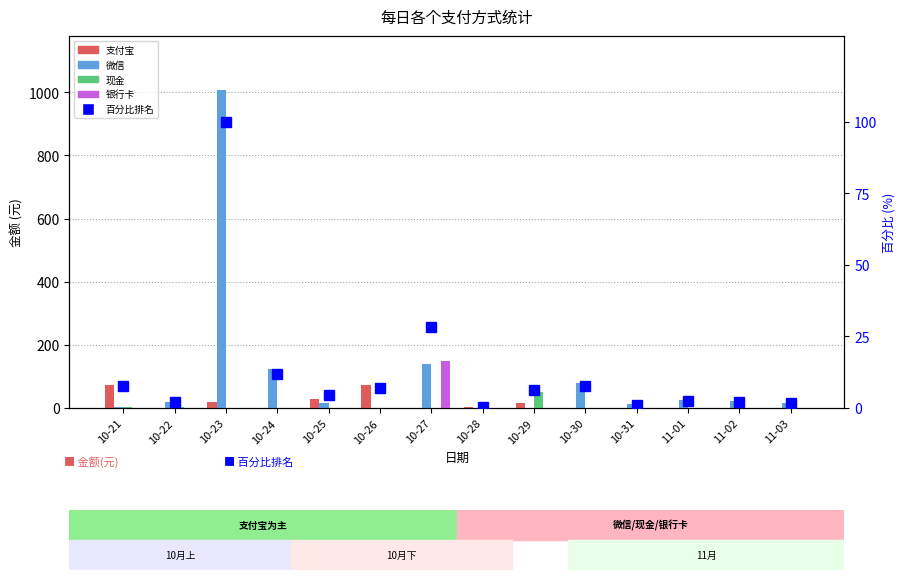

What is the label of the 2nd bar from the right?

11-02